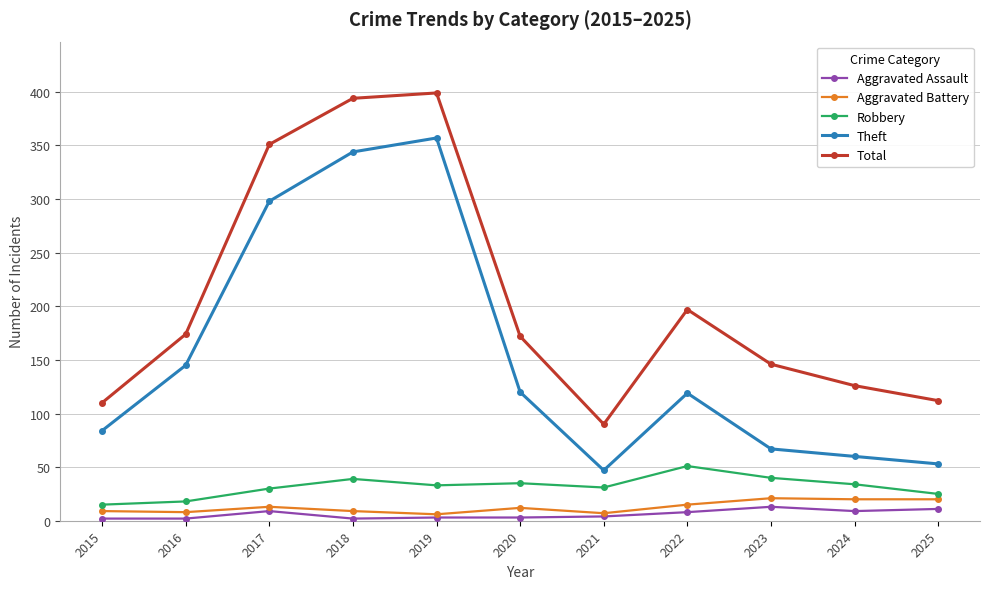

What are all the series names shown in the legend?

Aggravated Assault, Aggravated Battery, Robbery, Theft, Total